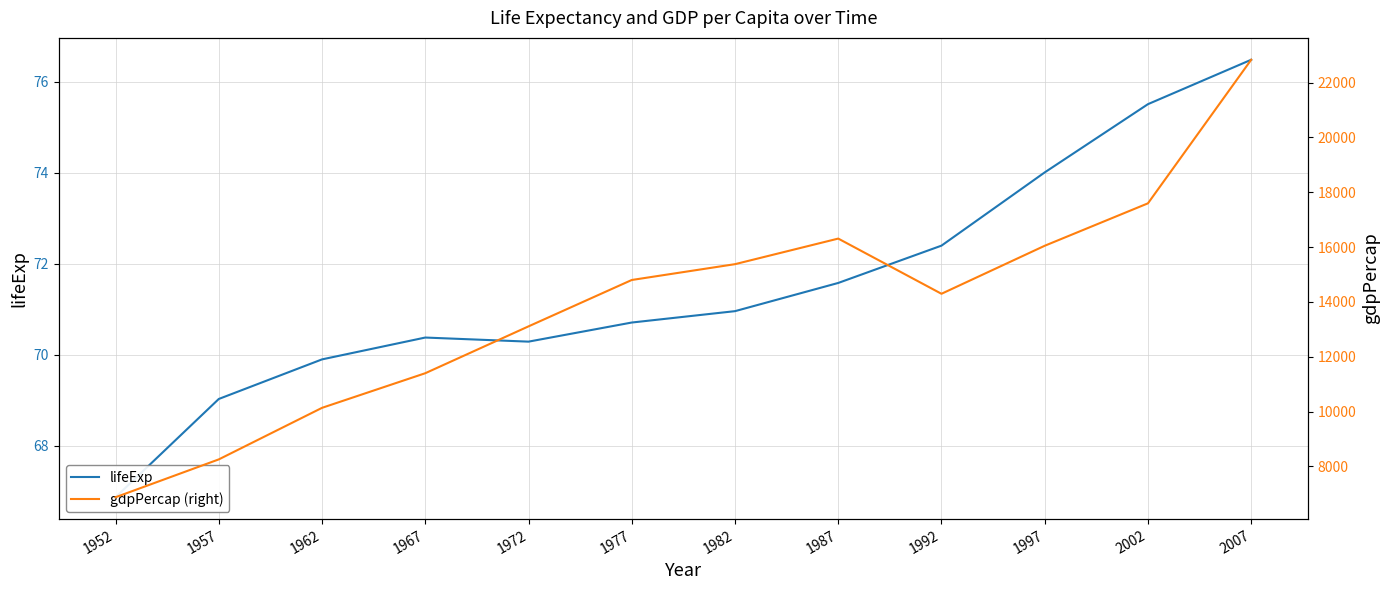

How many interior local peaks does the gdpPercap (right) series have?

1